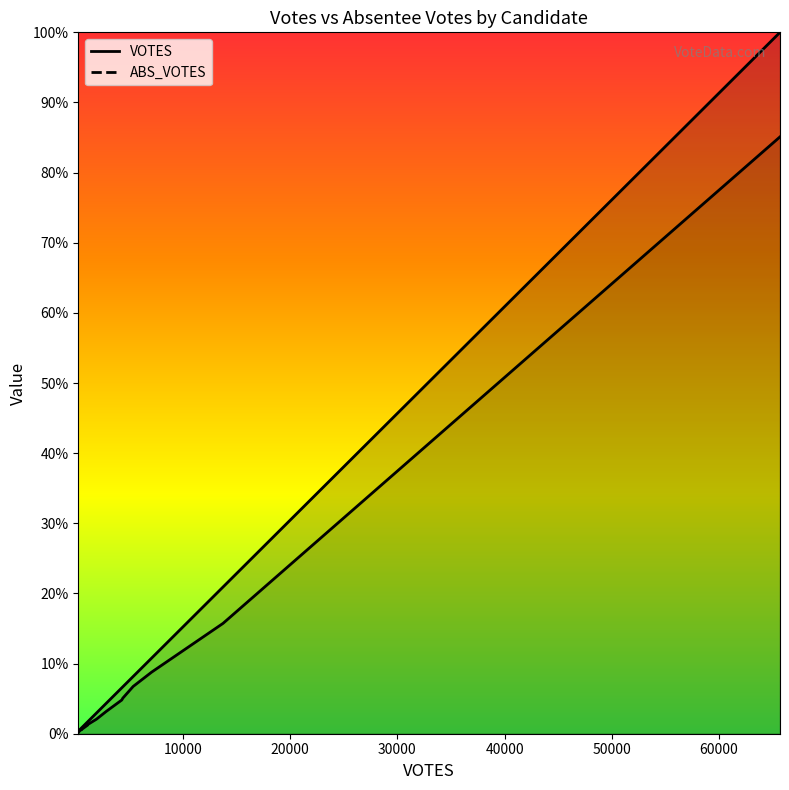

List the series in order of their overall mean, lowest first.

ABS_VOTES, VOTES